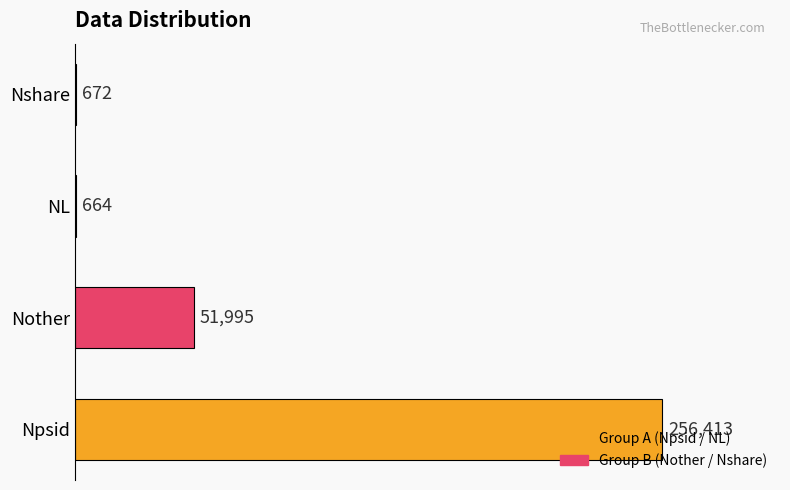

What is the sum of all values?

309744